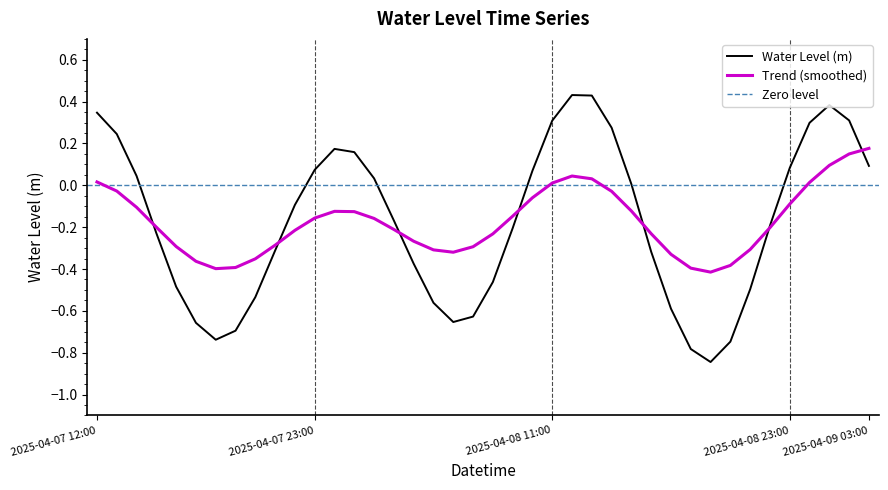

List the labels in order of value, largest first.

2025-04-08 12:00, 2025-04-08 13:00, 2025-04-09 01:00, 2025-04-07 12:00, 2025-04-09 02:00, 2025-04-08 11:00, 2025-04-09 00:00, 2025-04-08 14:00, 2025-04-07 13:00, 2025-04-08 00:00, 2025-04-08 01:00, 2025-04-09 03:00, 2025-04-08 23:00, 2025-04-07 23:00, 2025-04-08 10:00, 2025-04-07 14:00, 2025-04-08 02:00, 2025-04-08 15:00, 2025-04-07 22:00, 2025-04-08 03:00, 2025-04-08 22:00, 2025-04-08 09:00, 2025-04-07 15:00, 2025-04-07 21:00, 2025-04-08 16:00, 2025-04-08 04:00, 2025-04-08 08:00, 2025-04-07 16:00, 2025-04-08 21:00, 2025-04-07 20:00, 2025-04-08 05:00, 2025-04-08 17:00, 2025-04-08 07:00, 2025-04-08 06:00, 2025-04-07 17:00, 2025-04-07 19:00, 2025-04-07 18:00, 2025-04-08 20:00, 2025-04-08 18:00, 2025-04-08 19:00